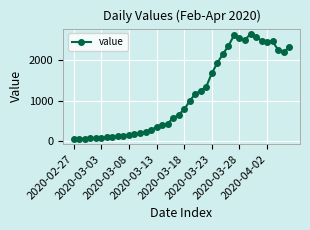

What is the maximum value shown in the chart?

2638